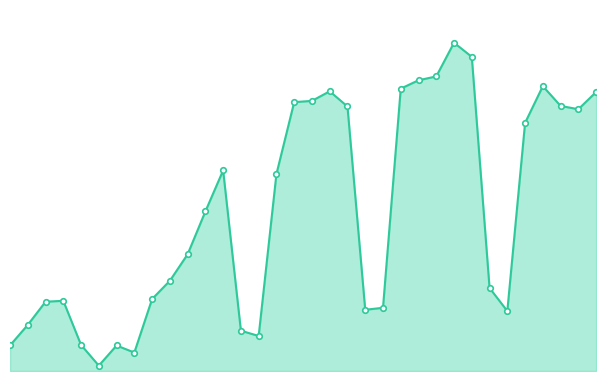

Rank the categories by value from highest to lowest.

25, 26, 24, 23, 30, 22, 18, 33, 17, 16, 31, 19, 32, 29, 12, 15, 11, 10, 9, 27, 8, 3, 2, 21, 20, 28, 1, 13, 14, 4, 0, 6, 7, 5